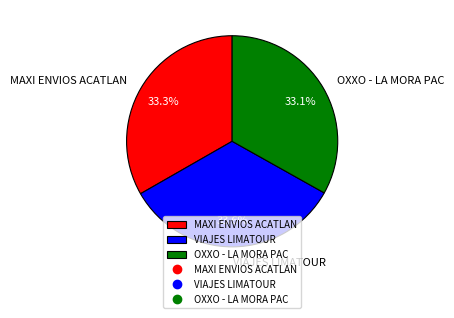

Approximately how many times larger is the value at OXXO - LA MORA PAC compared to MAXI ENVIOS ACATLAN?

1.0